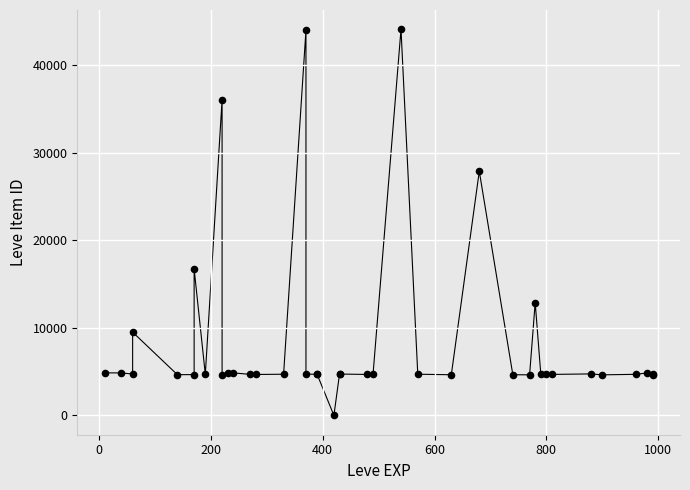

What Y value in the scatter plot is closest to 22050?

16734